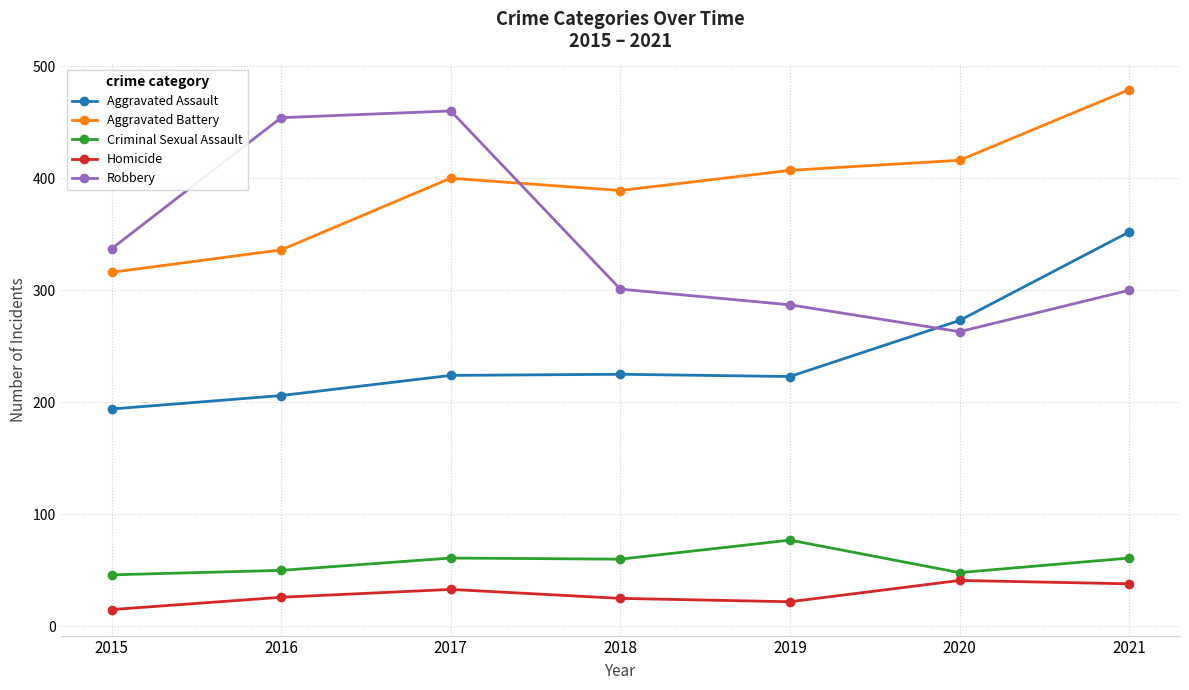

True or false: Robbery and Criminal Sexual Assault cross at least once.

False